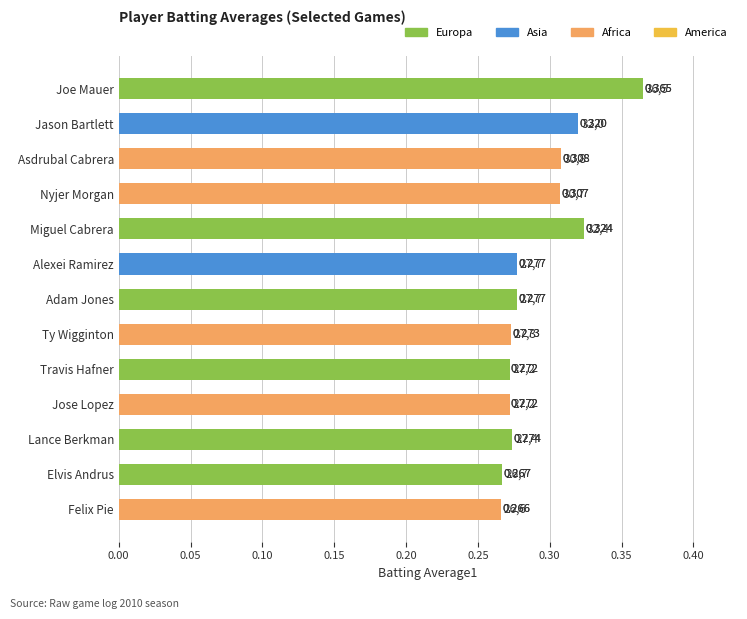

Reading right to left, list all the values displayed in this chart.

0.3	0.3	0.3	0.3	0.3	0.3	0.3	0.3	0.3	0.3	0.3	0.3	0.4